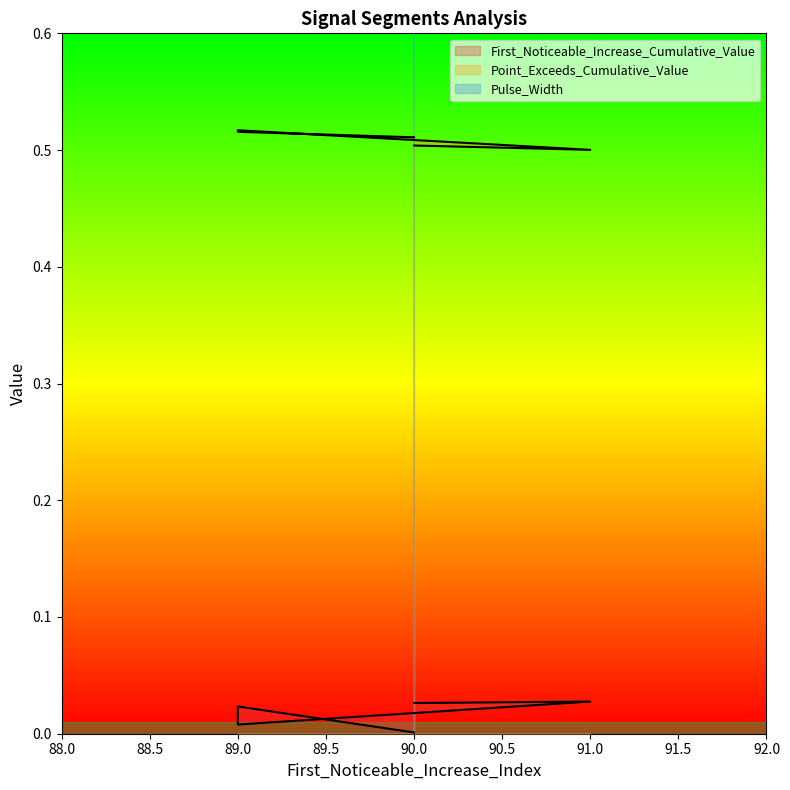

What is the label of the 2nd point from the right?

91